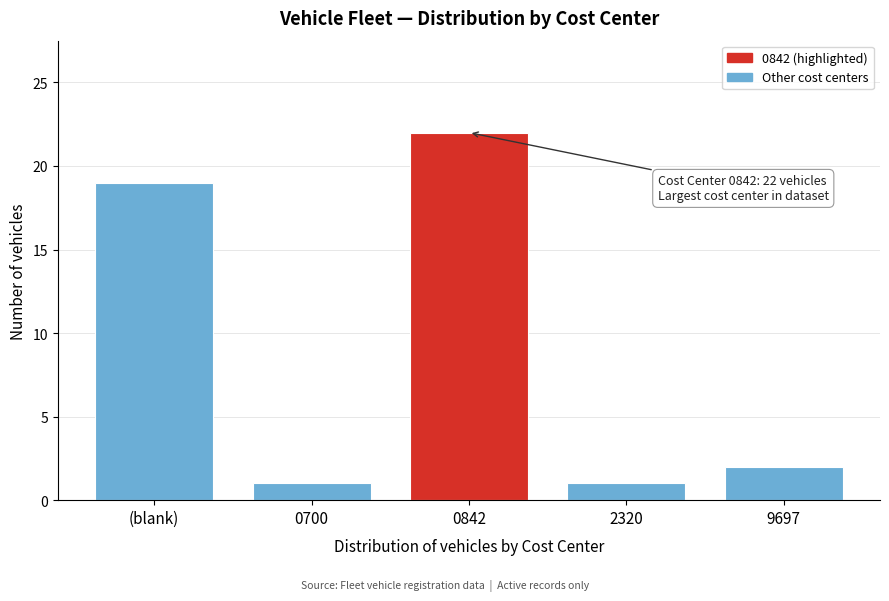

Reading left to right, what are all the values shown in this chart?

19	1	22	1	2